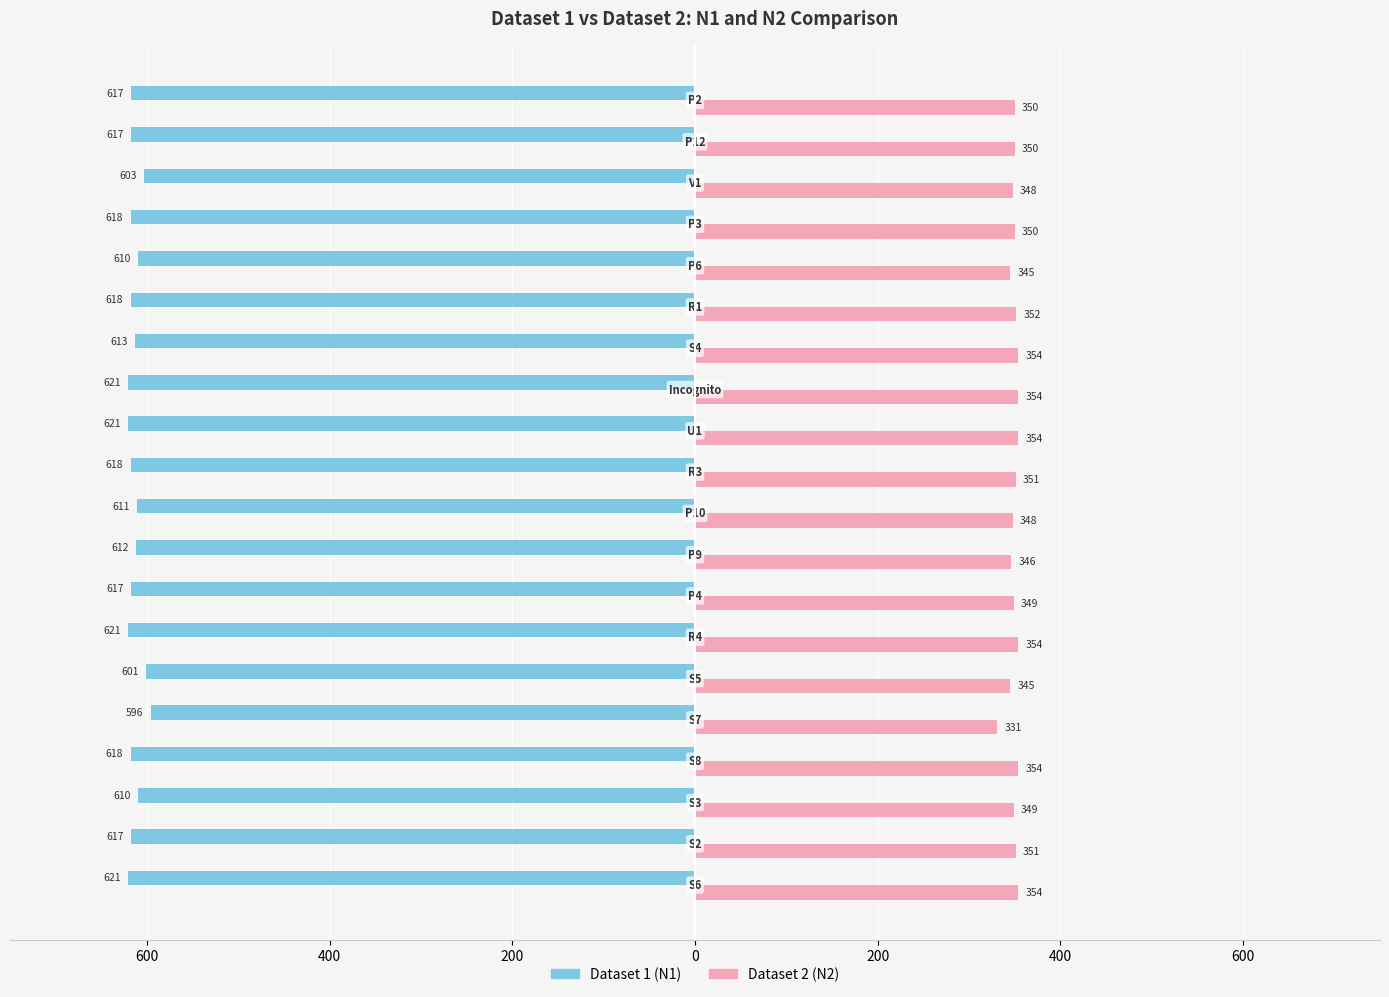

What are all the series names shown in the legend?

Dataset 1 (N1), Dataset 2 (N2)